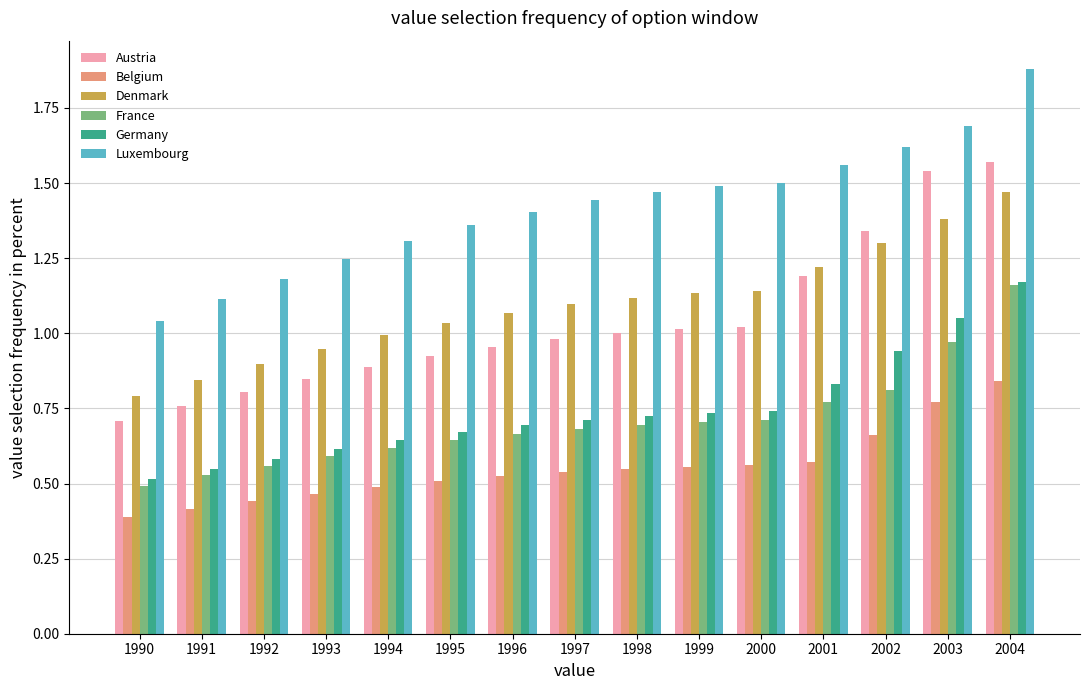

At how many categories does at least one series exceed 1?

15